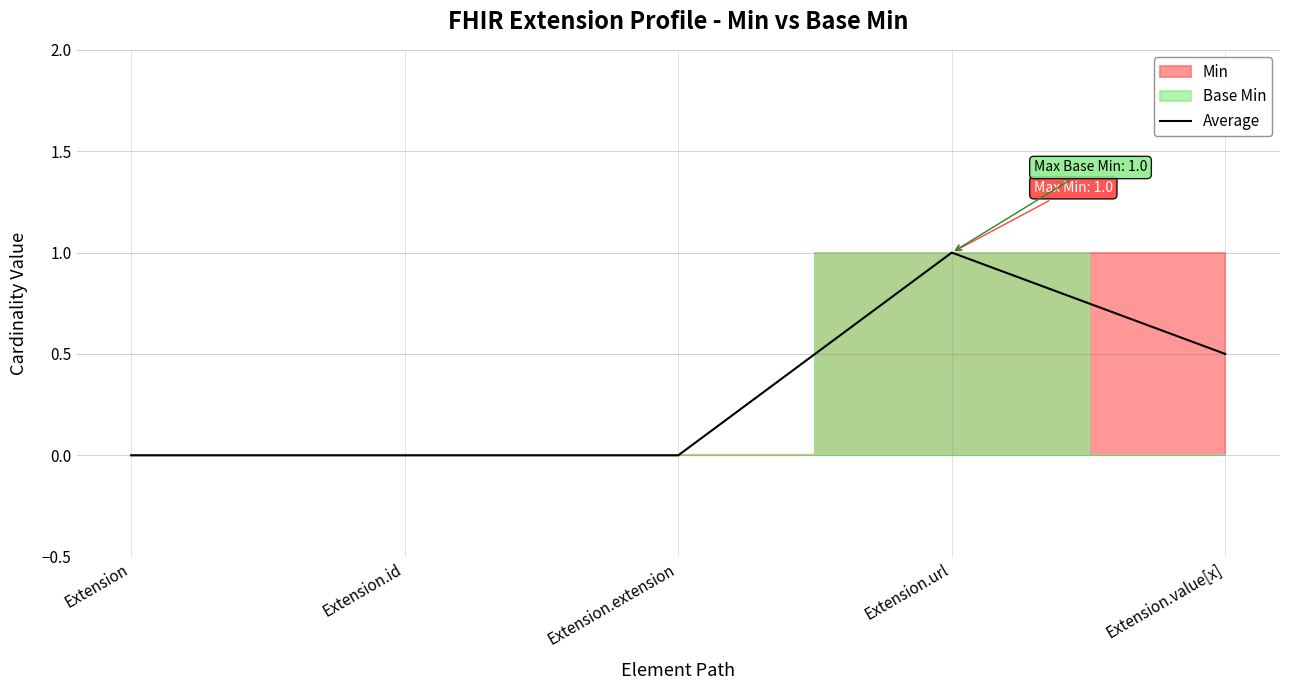

What is the label of the 1st point from the left?

Extension